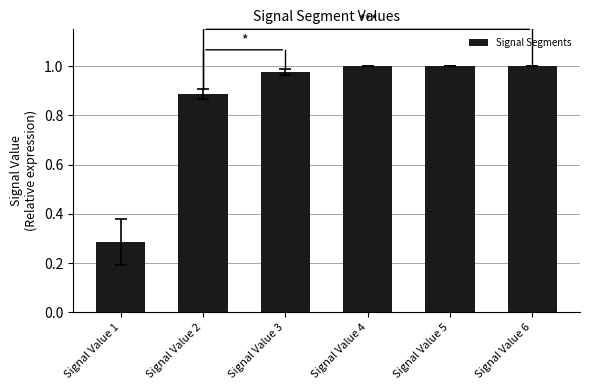

Where is the data nearest to the value 0?

Signal Value 1